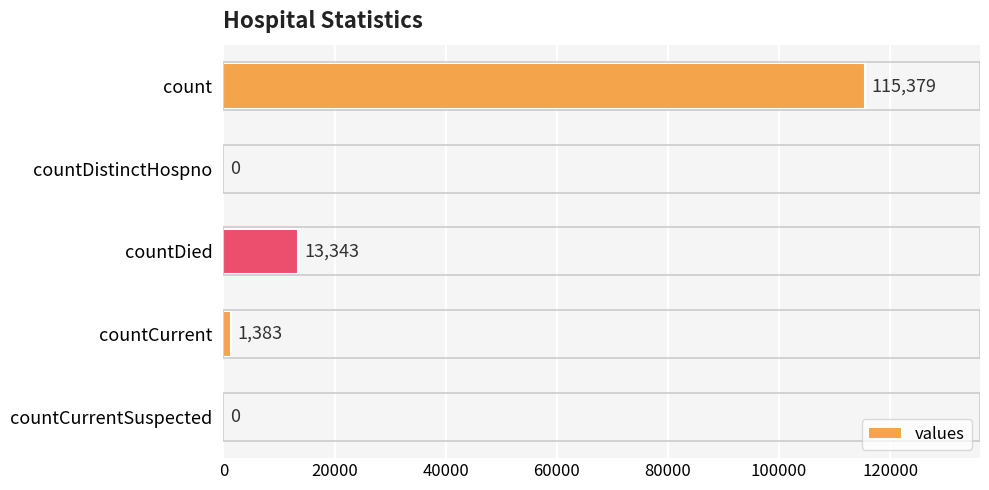

What is the change in value from count to countCurrentSuspected?

-115379